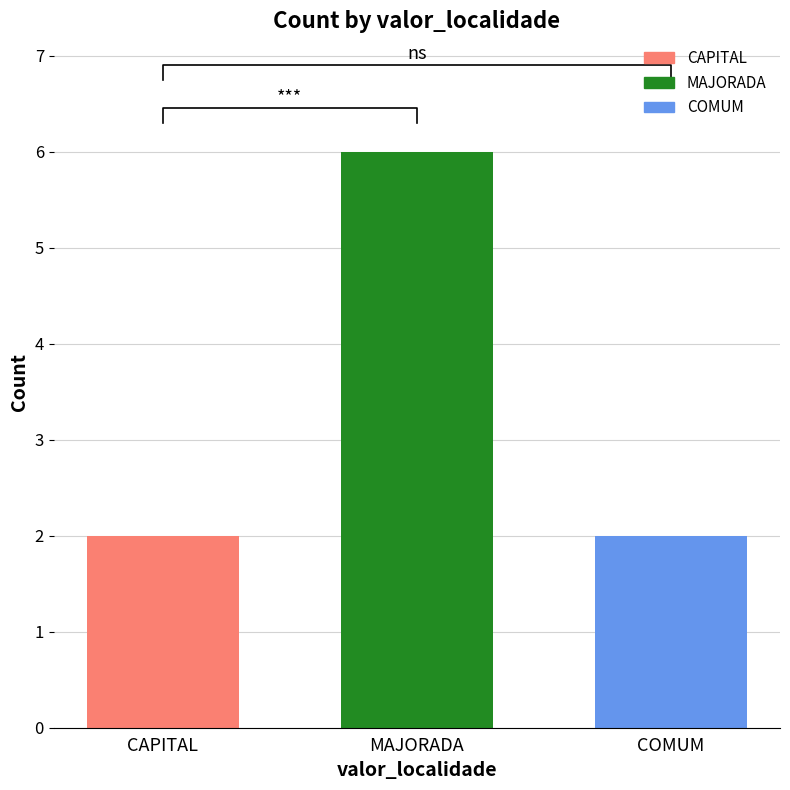

What is the sum of the values at CAPITAL and MAJORADA?

8